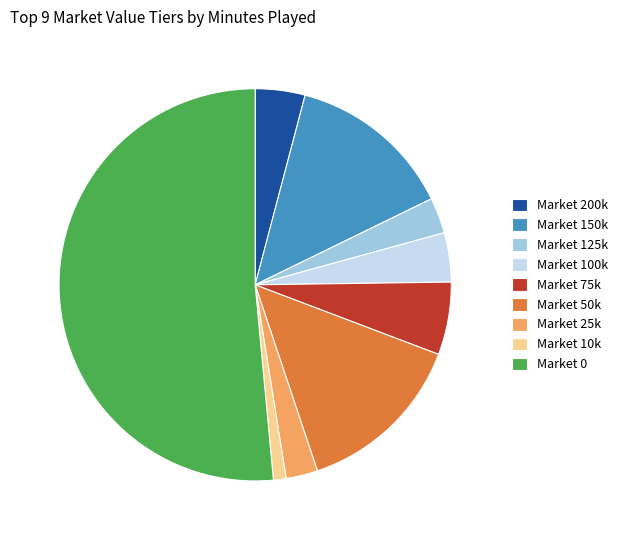

Is it true that Market 0 is 51% of the pie?

True